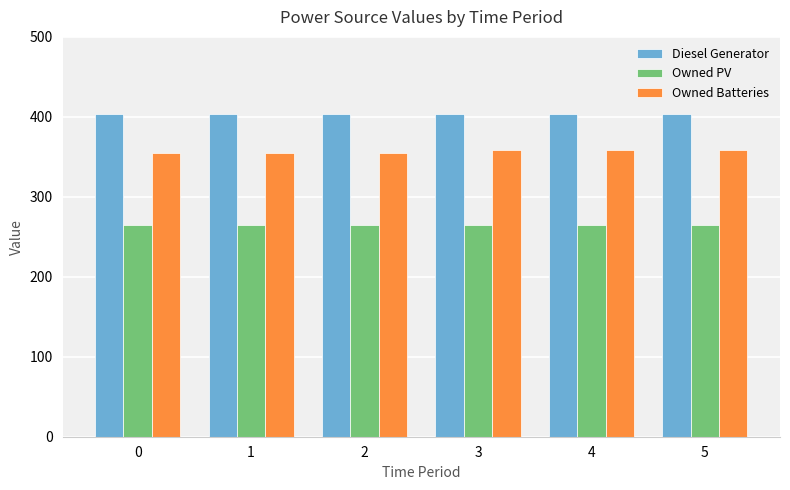

Which series has the largest total across all categories?

Diesel Generator